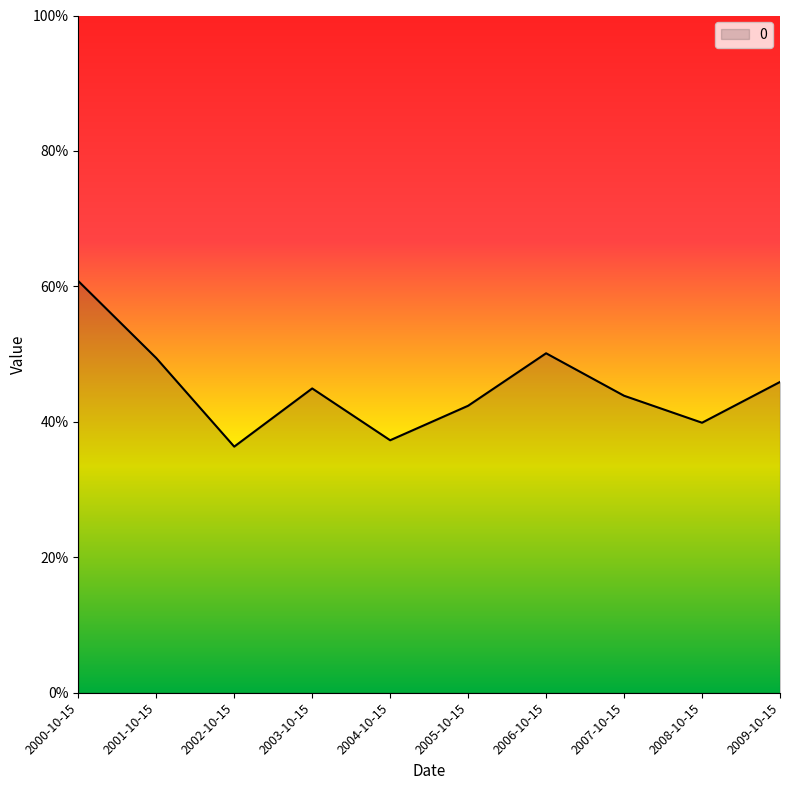

Does the chart have visible grid lines?

No